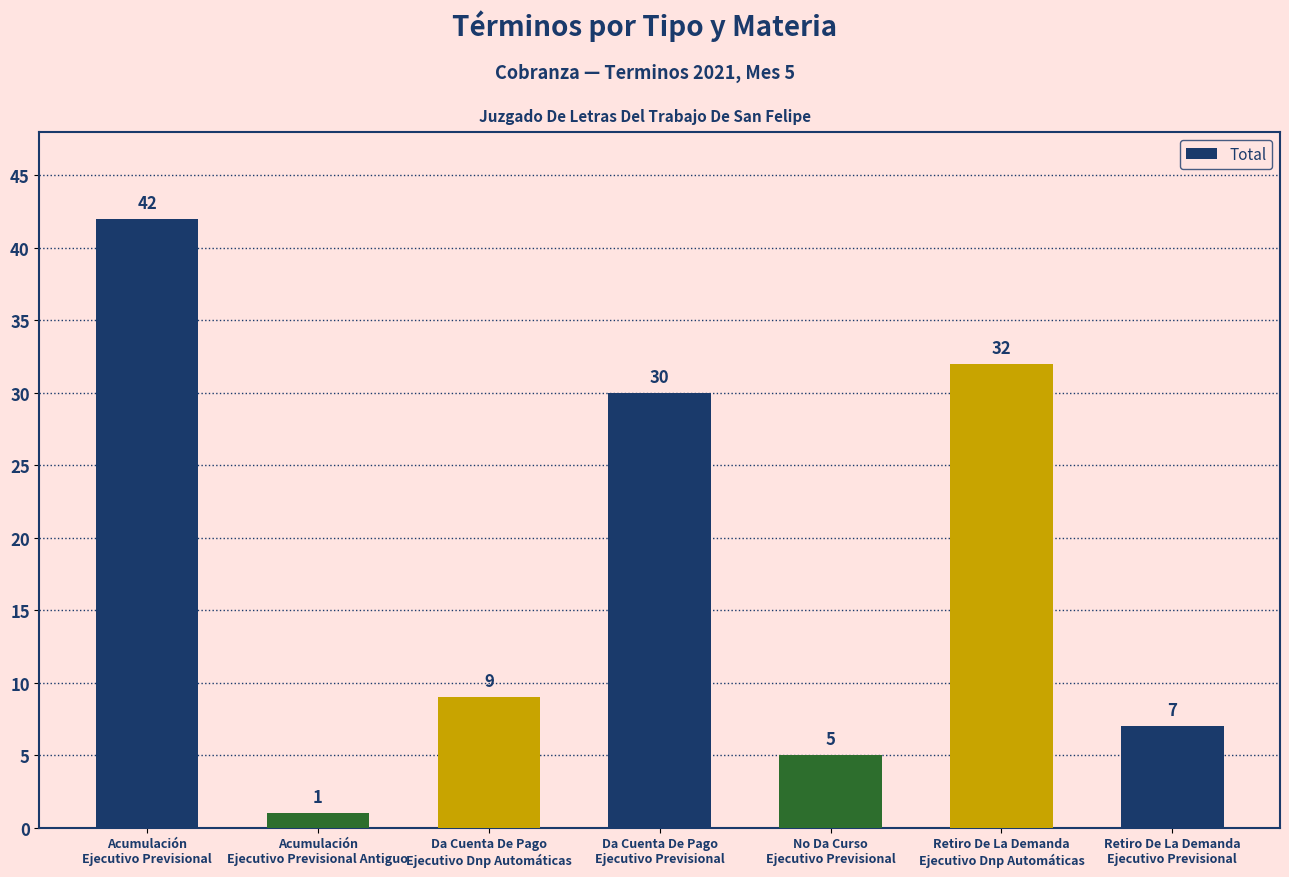

True or false: the data shows 14 at Da Cuenta De Pago
Ejecutivo Dnp Automáticas.

False